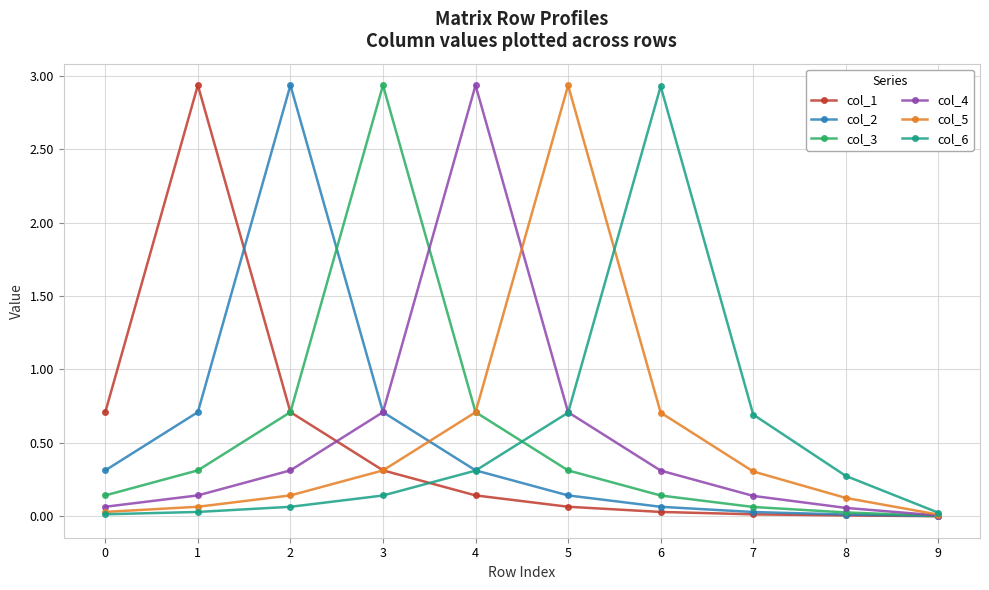

How many interior local peaks does the col_4 series have?

1